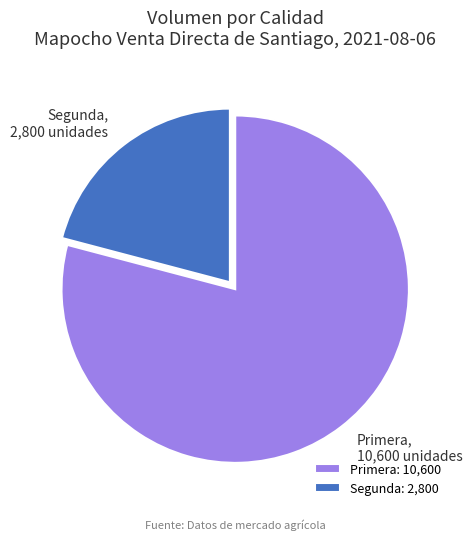

Which has a higher value, Primera or Segunda?

Primera